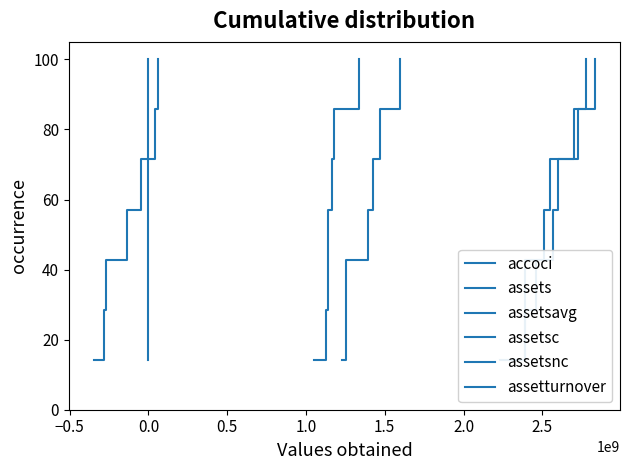

How many values in the assetsc series are below 57?

3